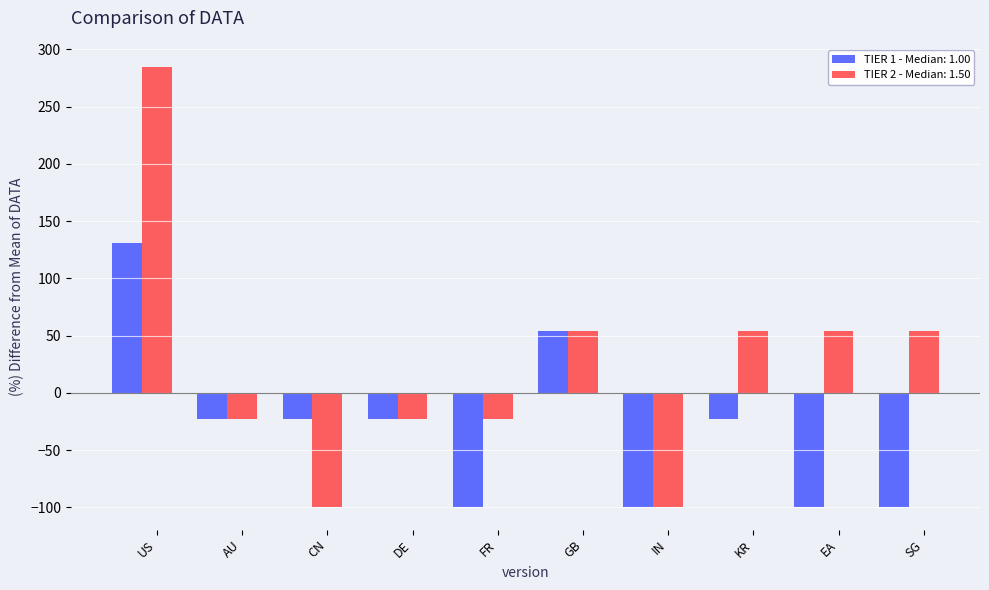

How many values in TIER 2 - Median: 1.50 are below zero?

5